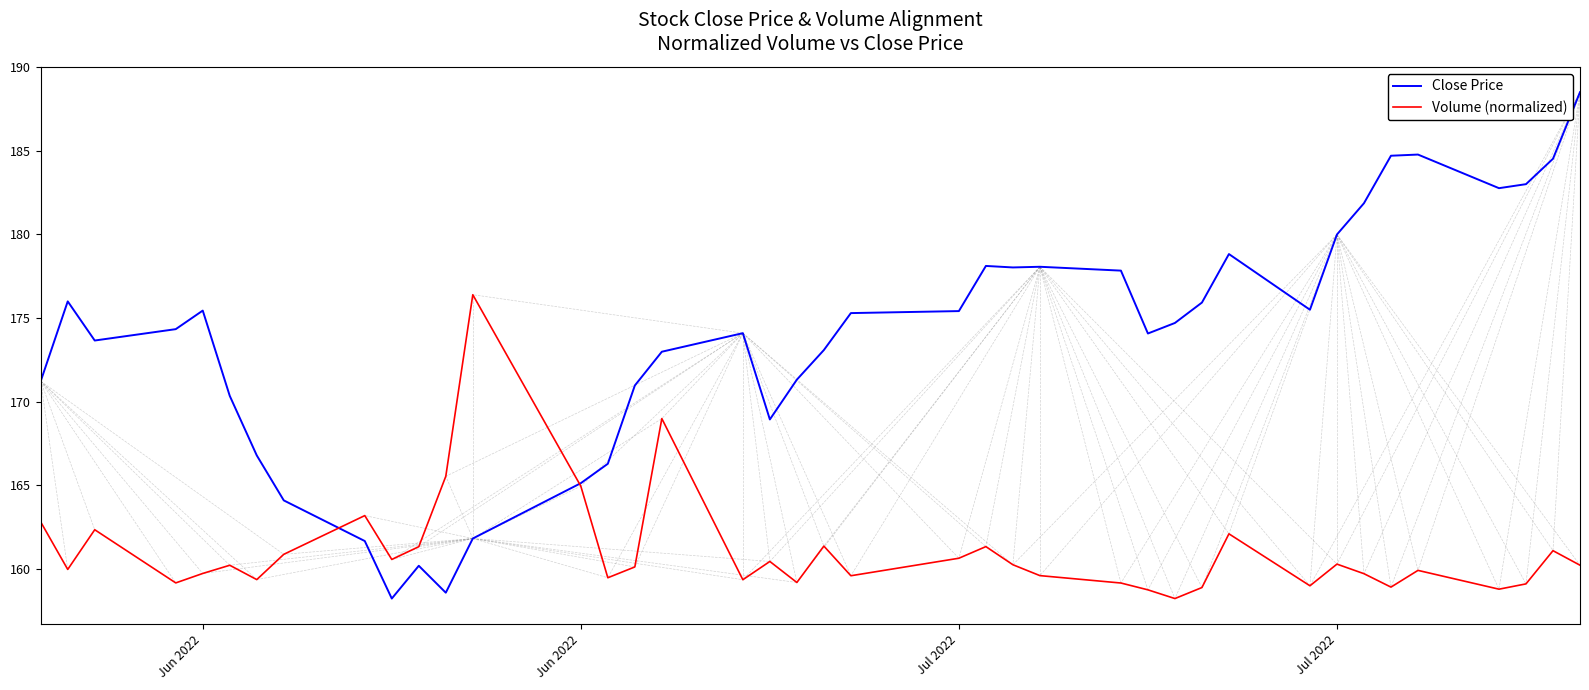

List the series in order of their peak value, lowest first.

Volume (normalized), Close Price